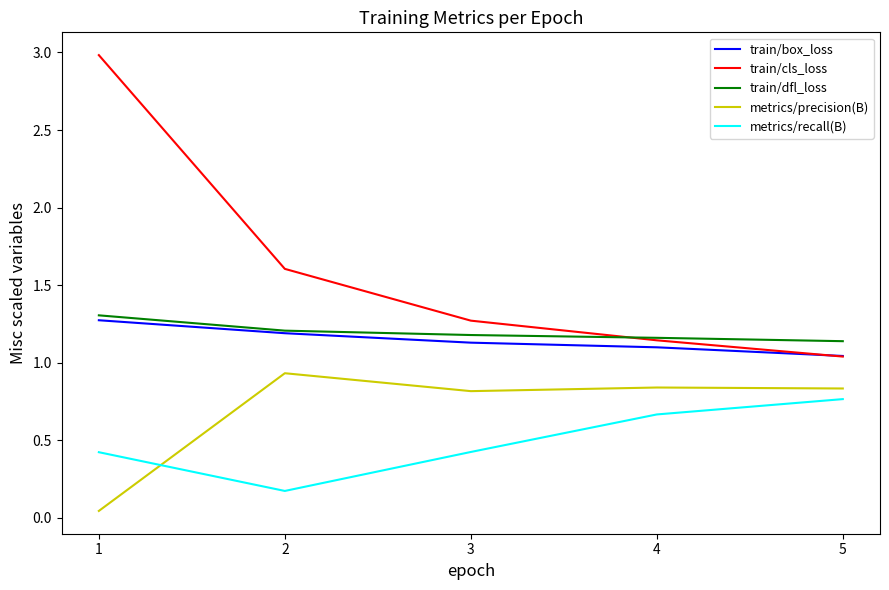

Rank the series at 1 from lowest to highest value.

metrics/precision(B), metrics/recall(B), train/box_loss, train/dfl_loss, train/cls_loss